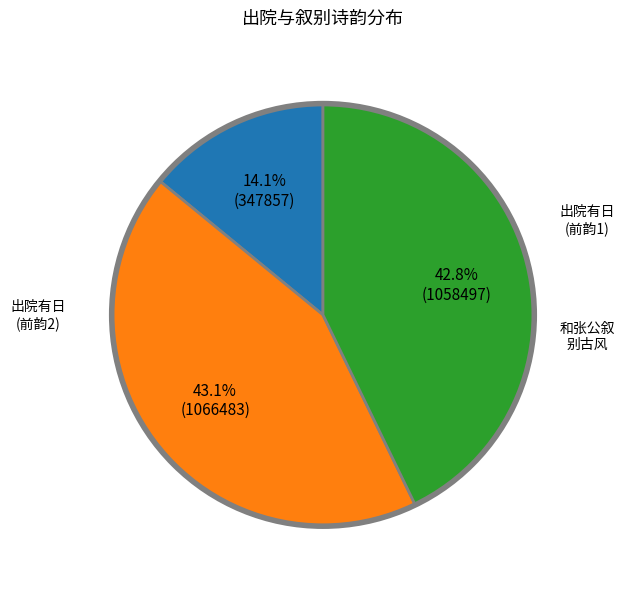

Is there a majority slice in this chart?

No